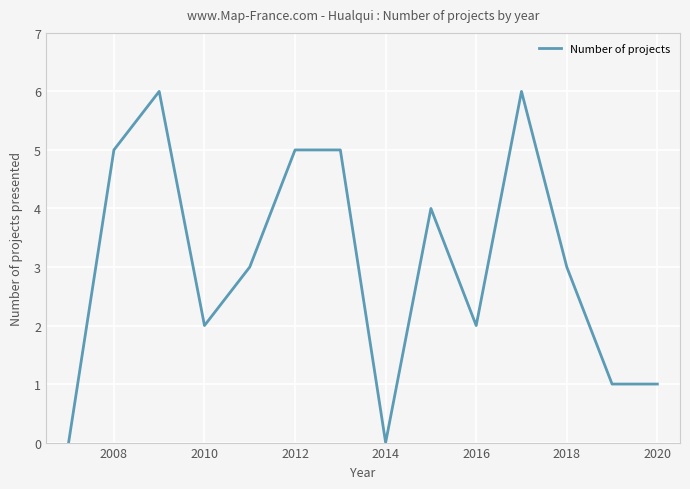

What is the maximum value shown in the chart?

6